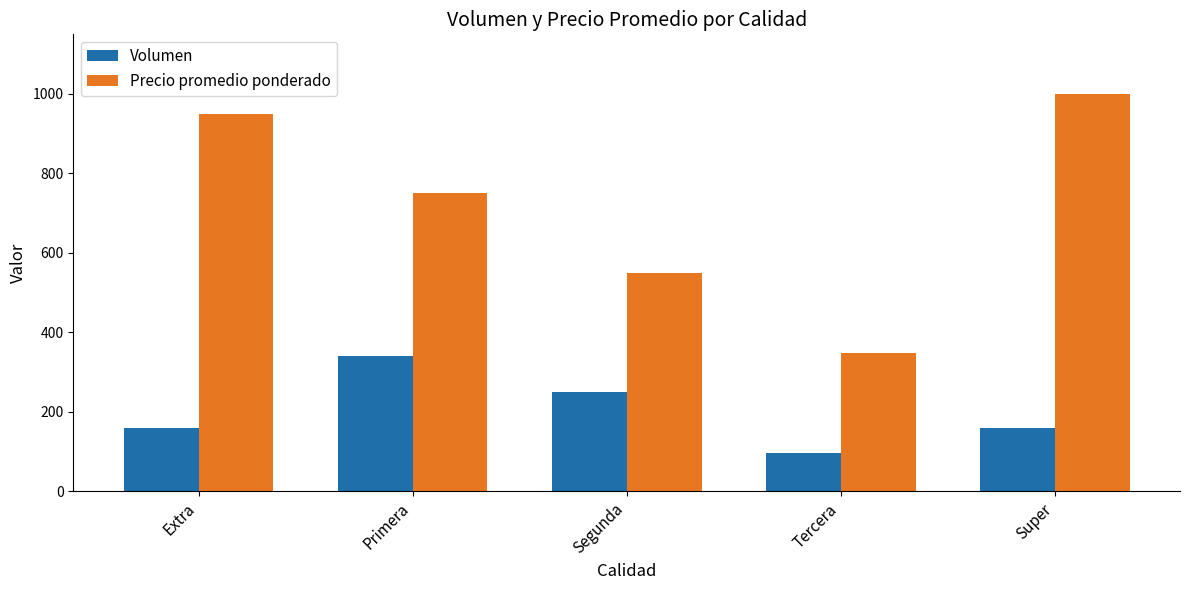

How many bars are there in total?

10